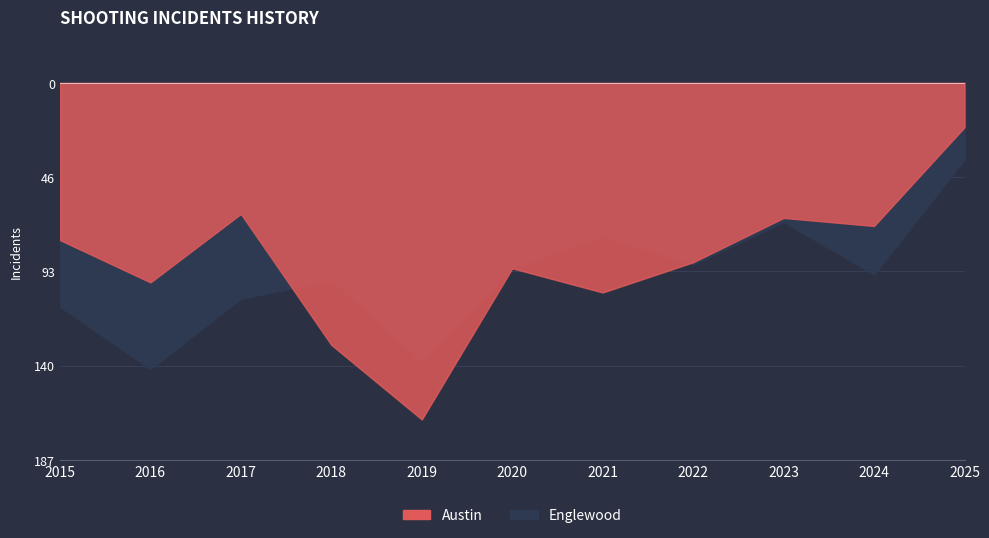

Reading left to right, what are all the values shown in this chart?

Austin: 78	99	65	130	167	92	104	89	67	71	22
Englewood: 111	142	107	98	138	92	76	90	69	95	38